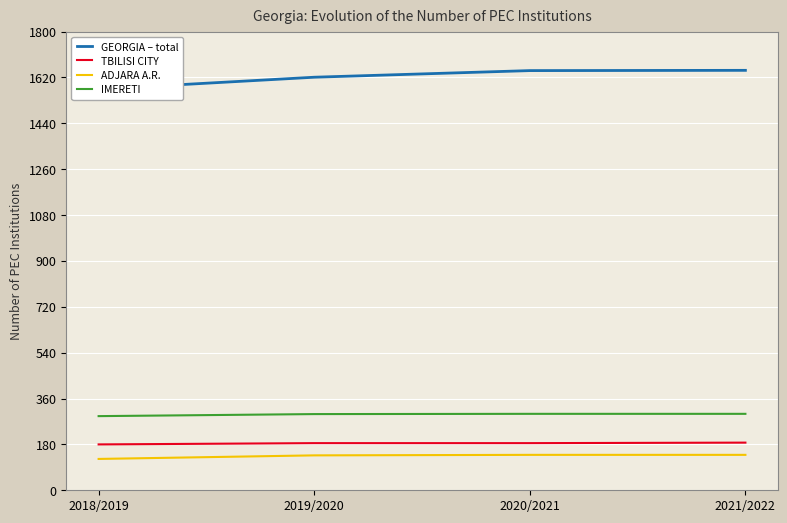

At 2021/2022, list the series in order from largest to smallest.

GEORGIA – total, IMERETI, TBILISI CITY, ADJARA A.R.